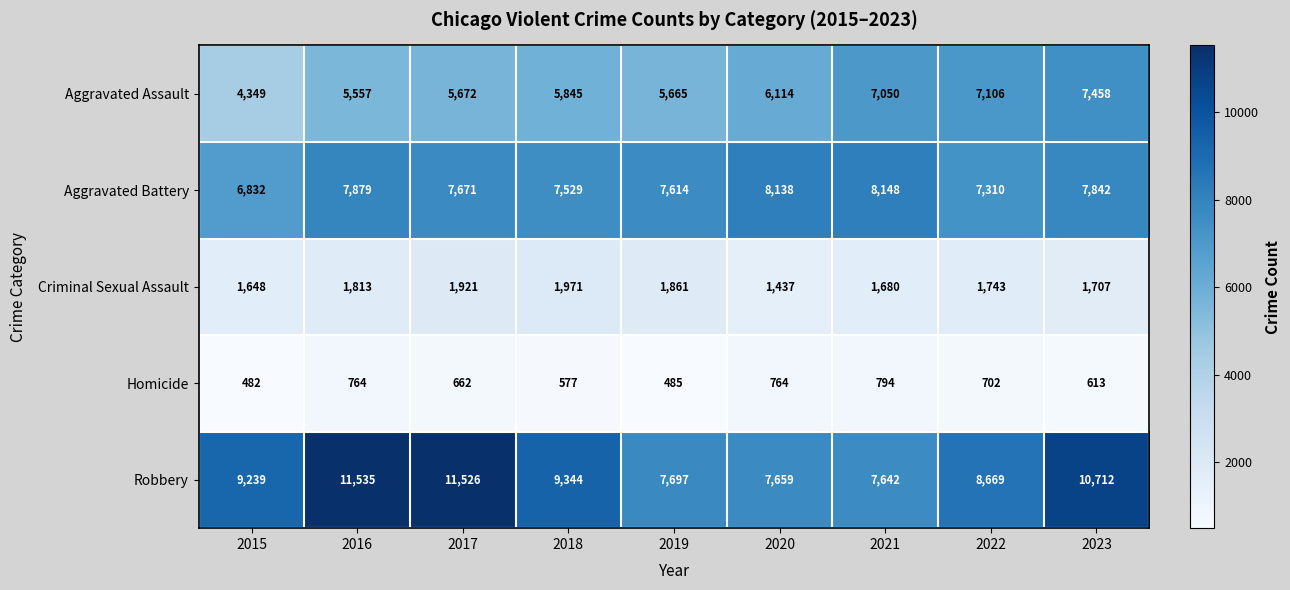

The value of Aggravated Assault at 2022 is 7106. True or false?

True